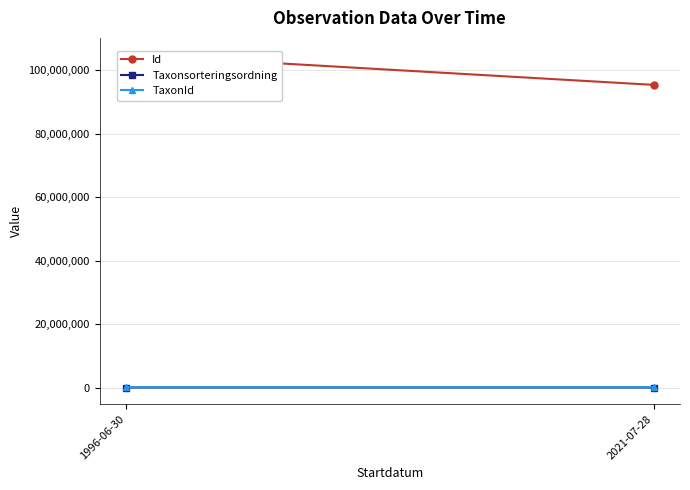

At which category is the sum across all series the highest?

1996-06-30